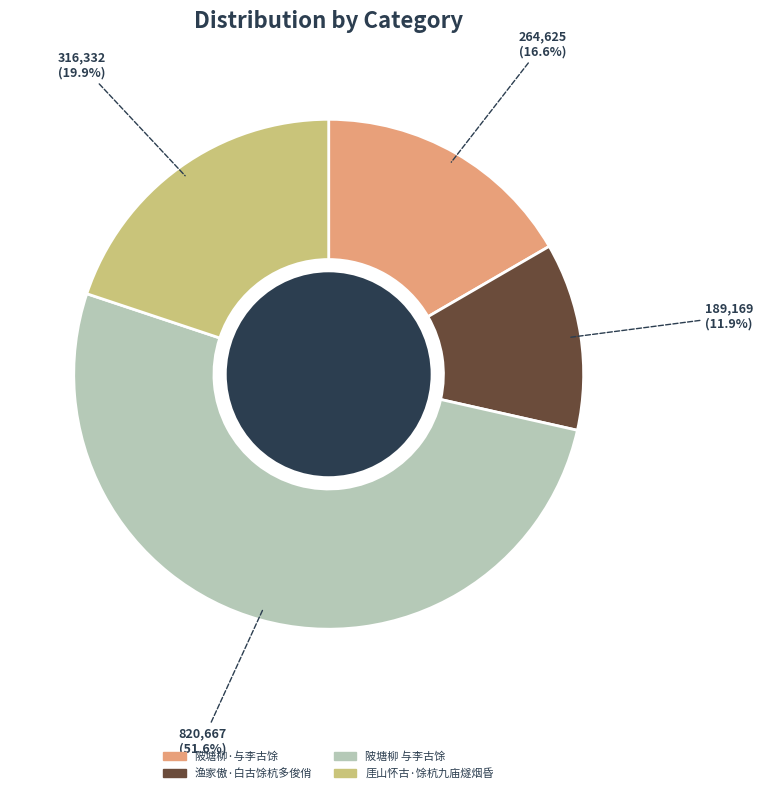

Rank the categories by value from lowest to highest.

渔家傲·白古馀杭多俊俏, 陂塘柳·与李古馀, 厓山怀古·馀杭九庙燧烟昏, 陂塘柳 与李古馀